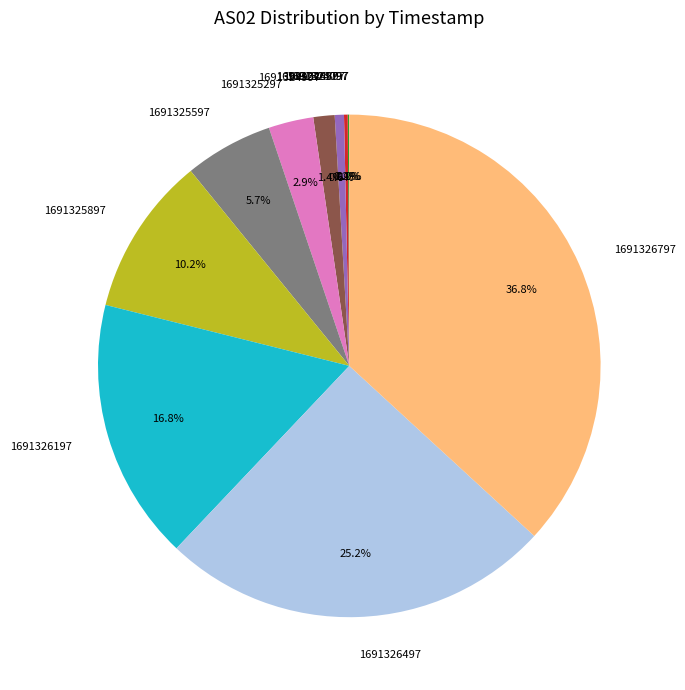

Is there any slice that represents more than half of the pie?

No